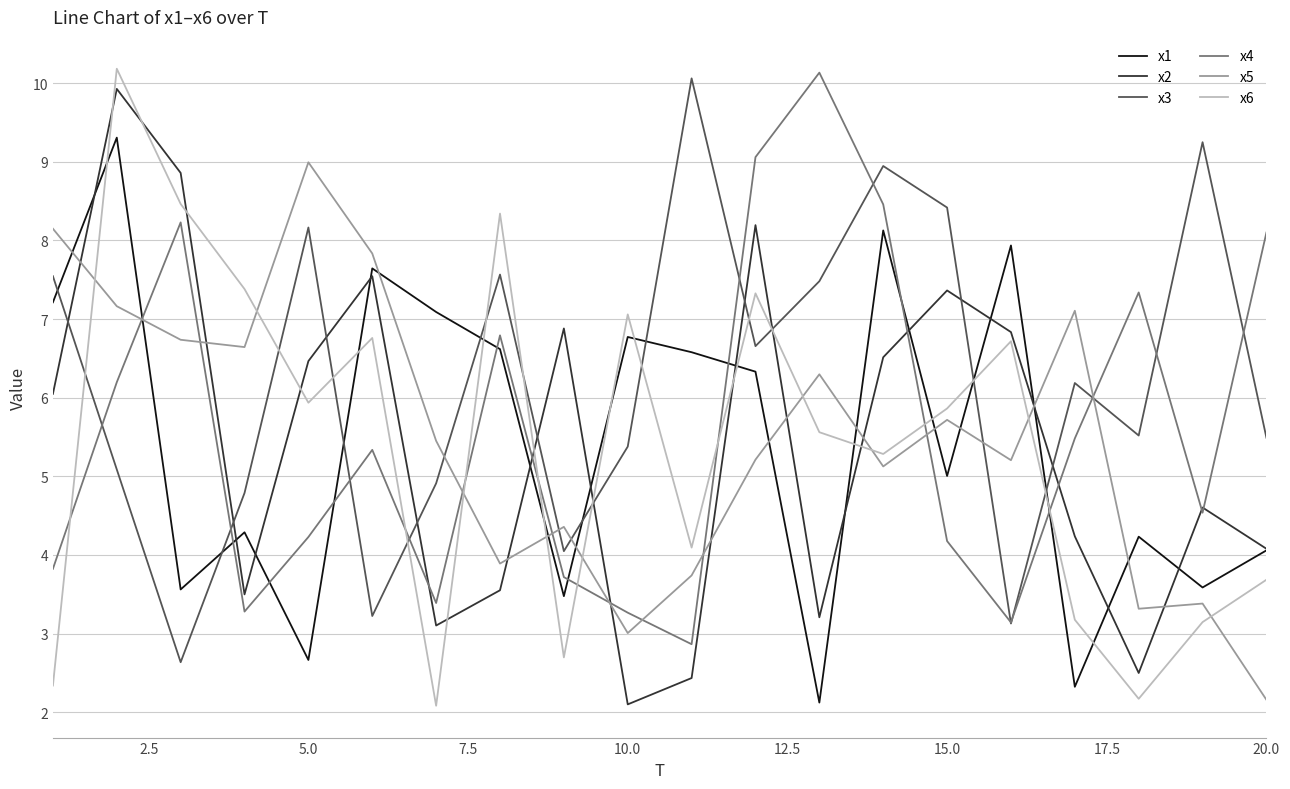

What is the difference between the second highest and minimum values in the x1 series?

6.0